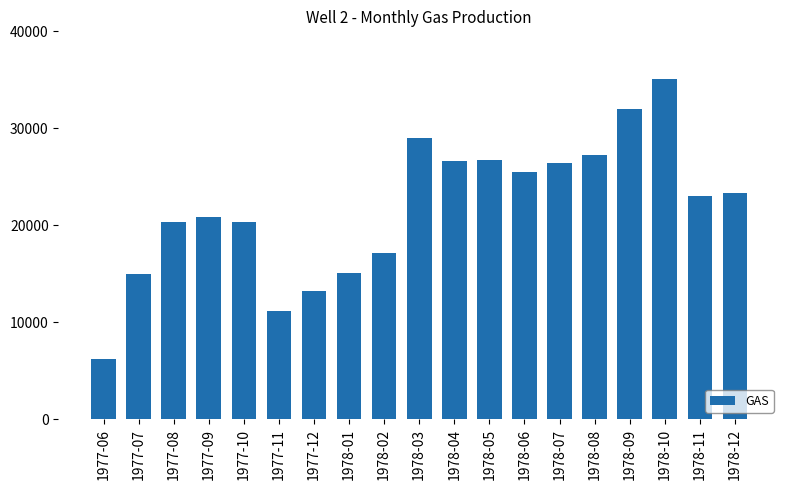

Are the bars horizontal?

No